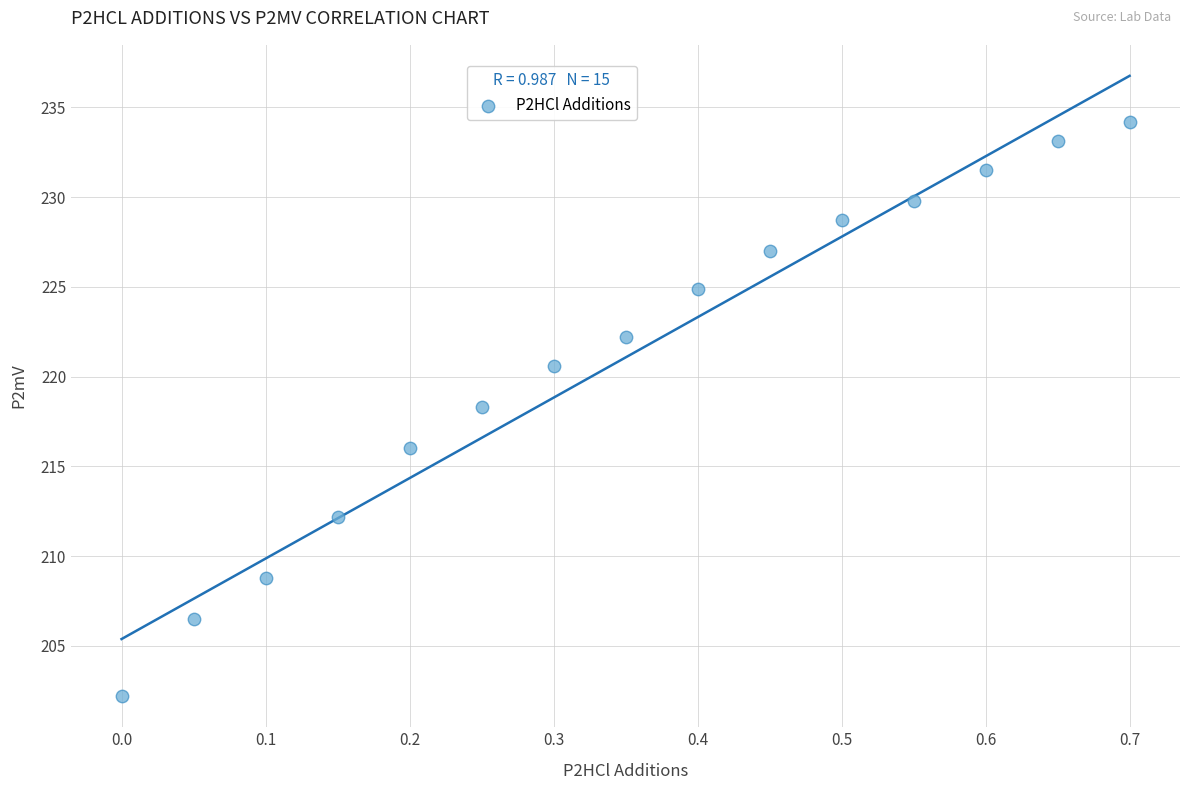

What is the range of X values (max minus min)?

0.7